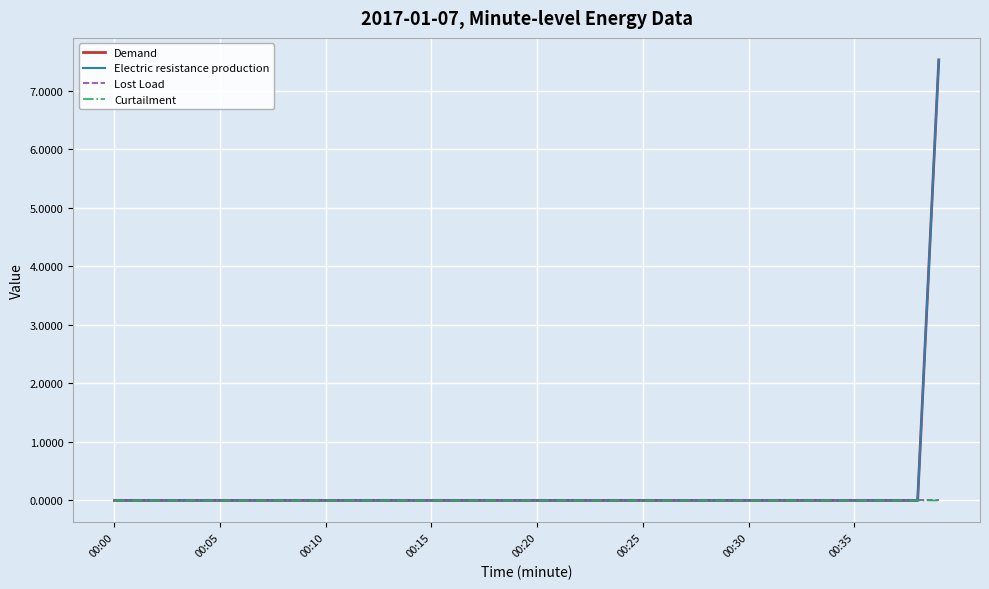

Which series has the widest spread of values?

Electric resistance production